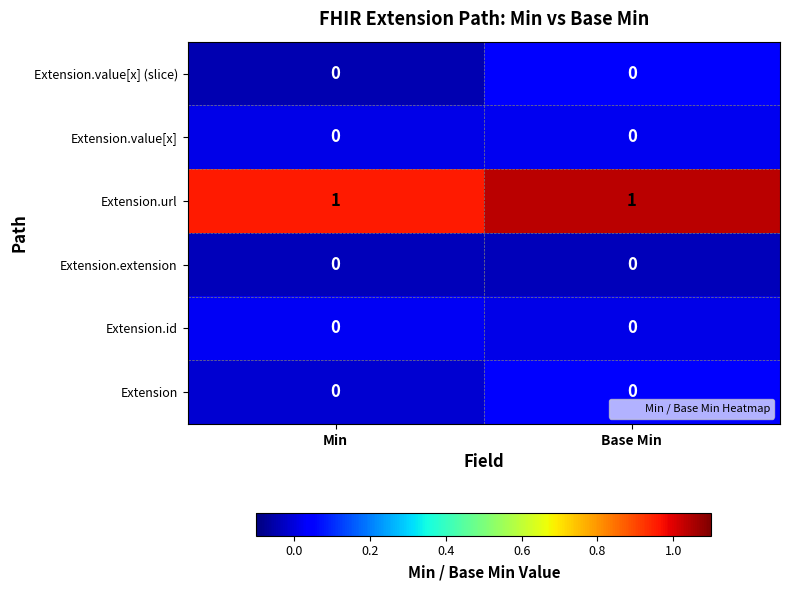

Which series has the largest total across all categories?

Extension.url